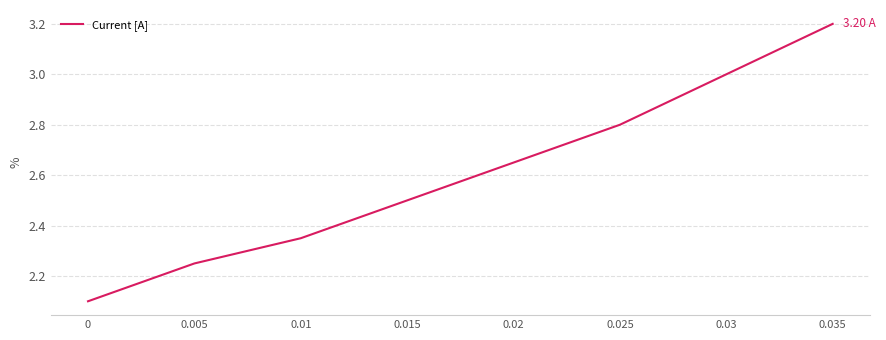

How many distinct data groups are displayed?

1